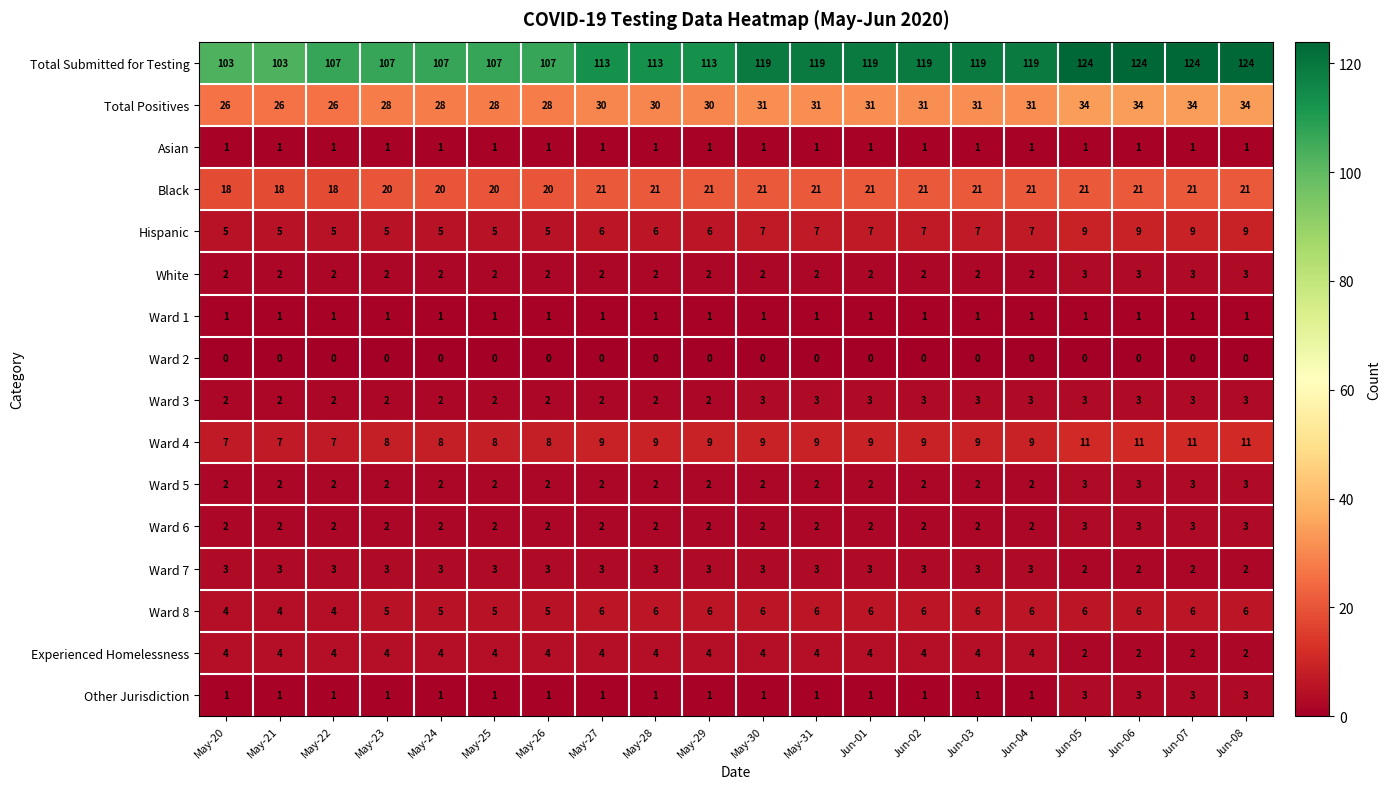

Which series has the largest total across all categories?

row_0